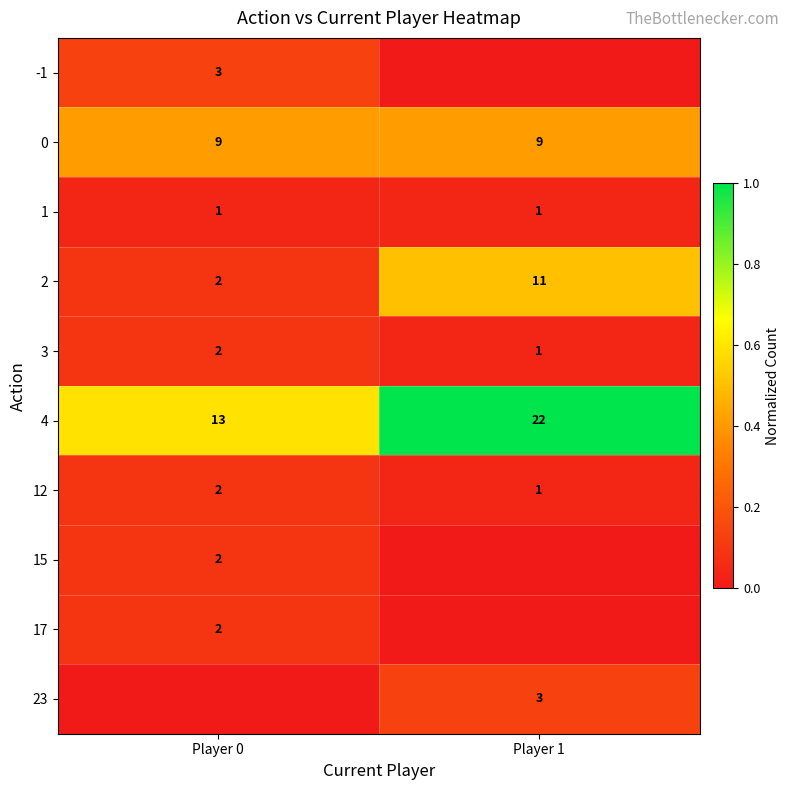

Which category has the highest value across all series?

Player 1